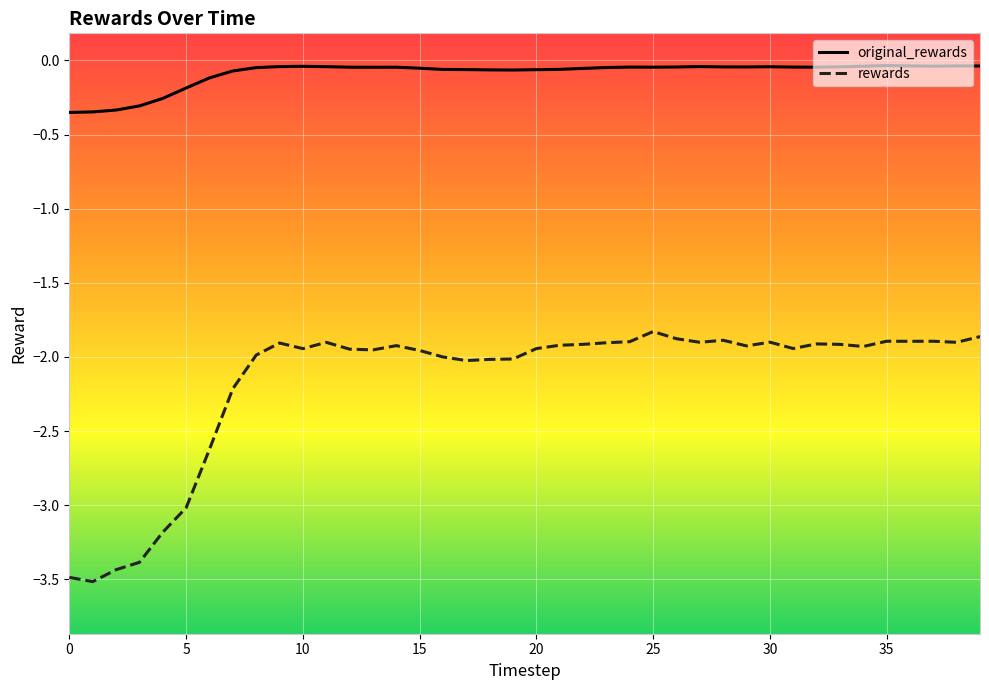

List the series in order of their overall mean, lowest first.

rewards, original_rewards